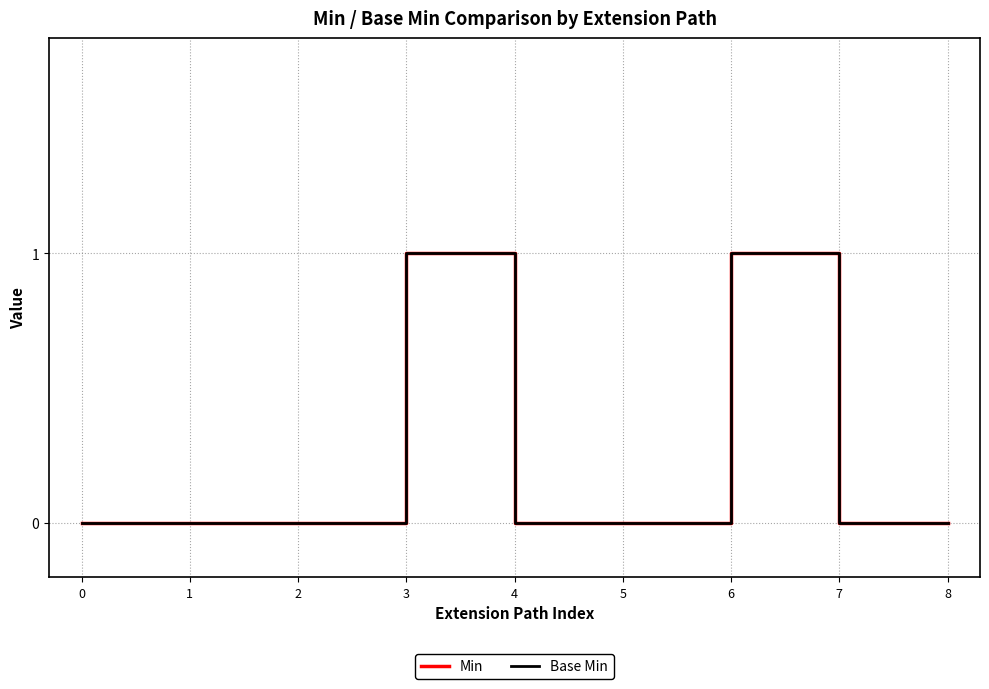

Does the chart display data point markers on the line(s)?

No